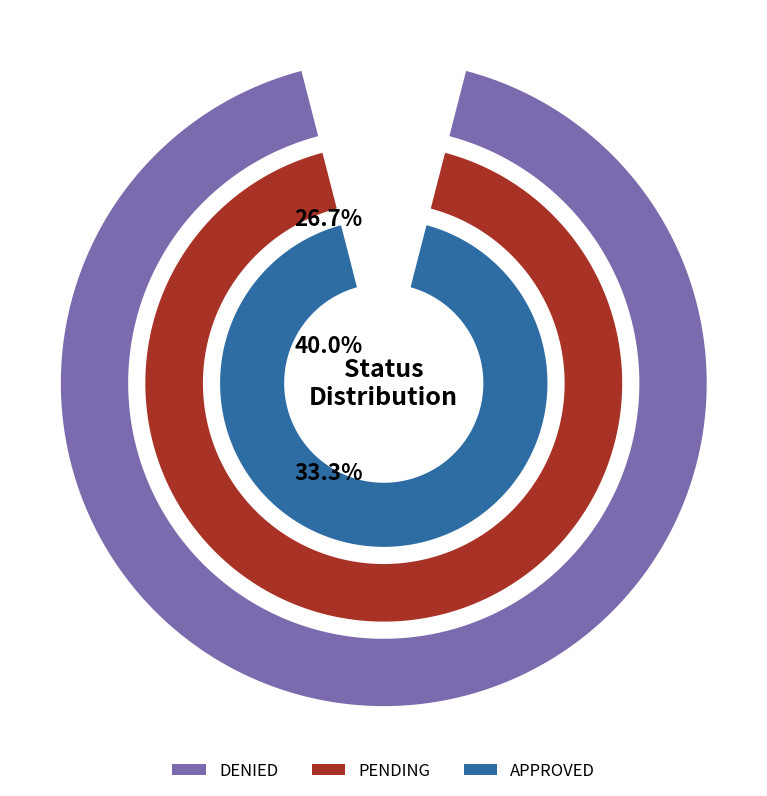

Approximately how many times larger is the value at DENIED compared to PENDING?

0.7